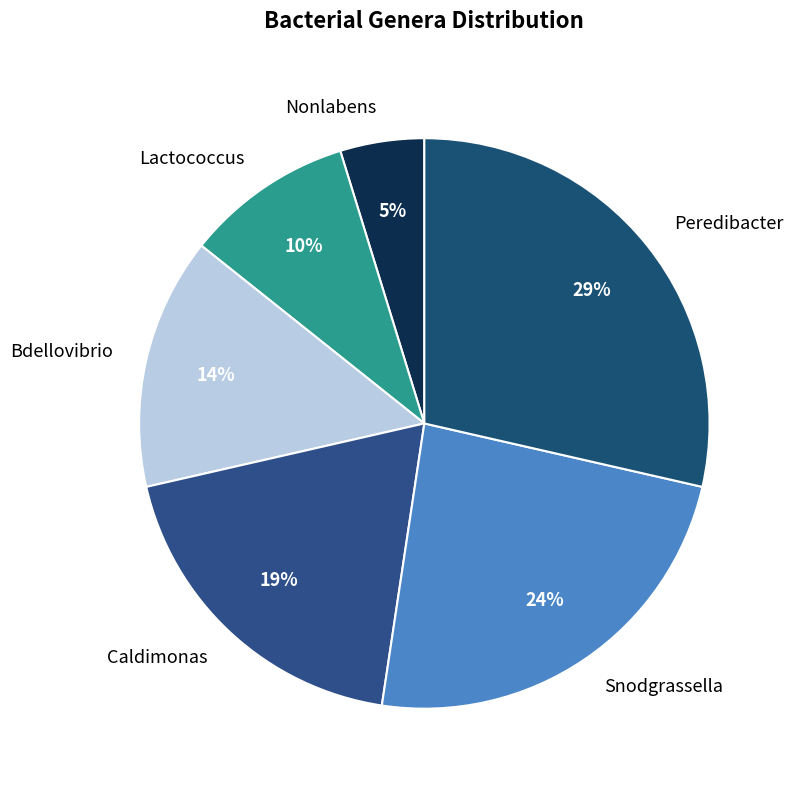

Is the sum of Bdellovibrio and Caldimonas greater than half?

No